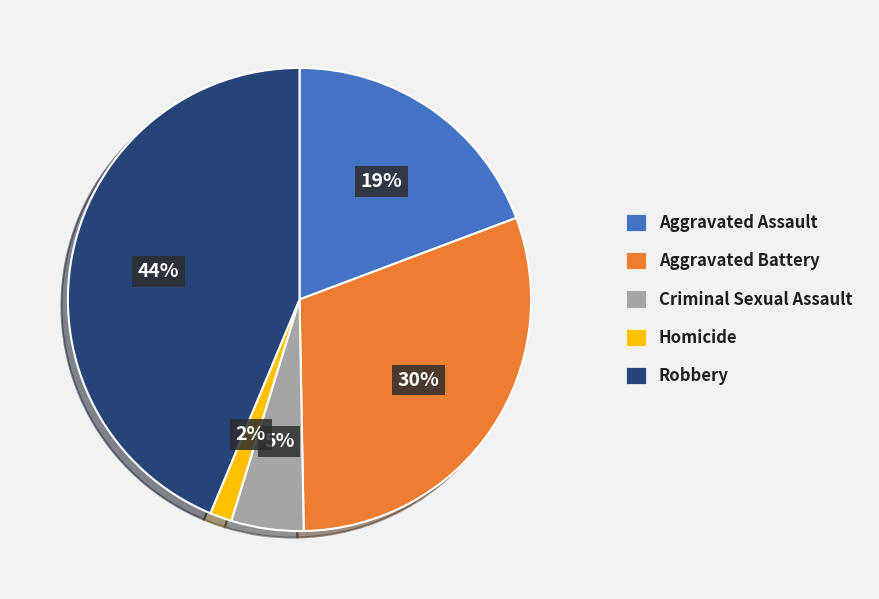

True or false: Robbery accounts for 29% of the total.

False